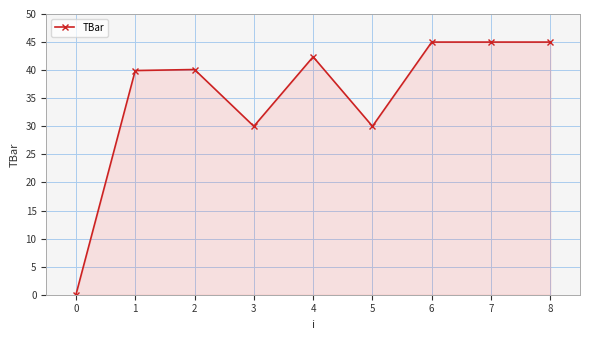

True or false: the data has more than 0 interior local peaks.

True